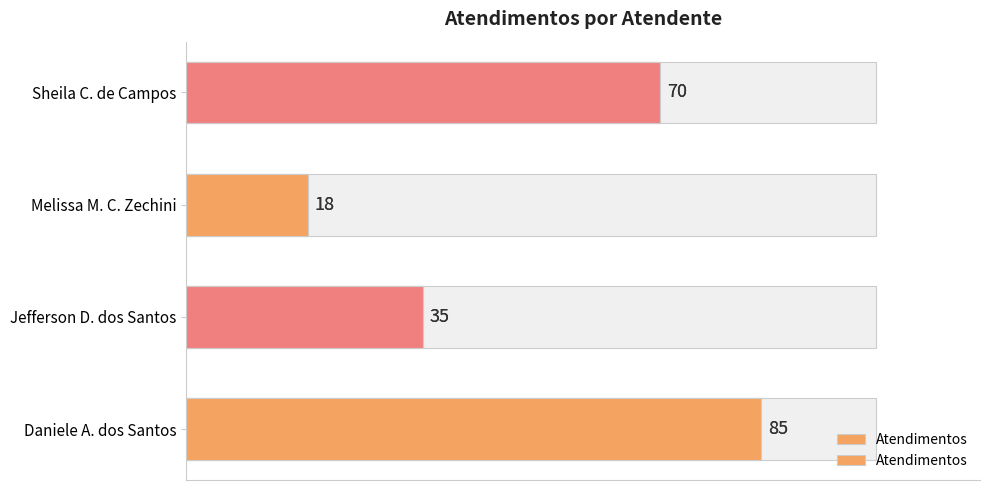

The value at Sheila C. de Campos is 104. True or false?

False